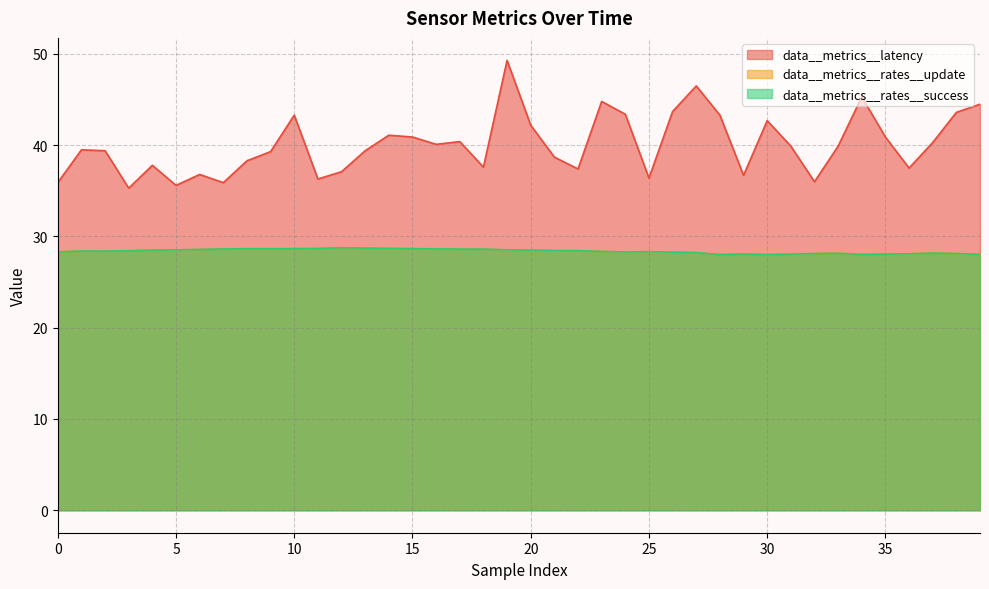

At which label is data__metrics__rates__update closest to 28?

28